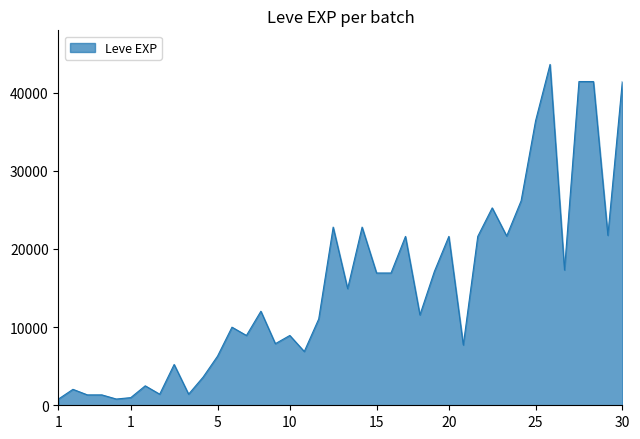

What is the greatest value displayed?

43600